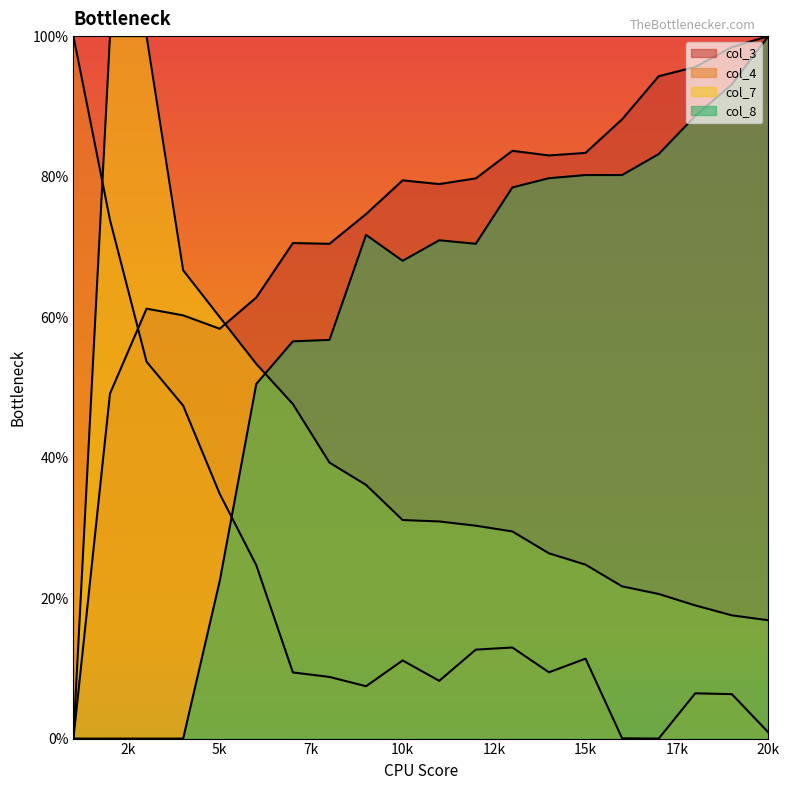

What is the sum of all col_7 values?

7.7